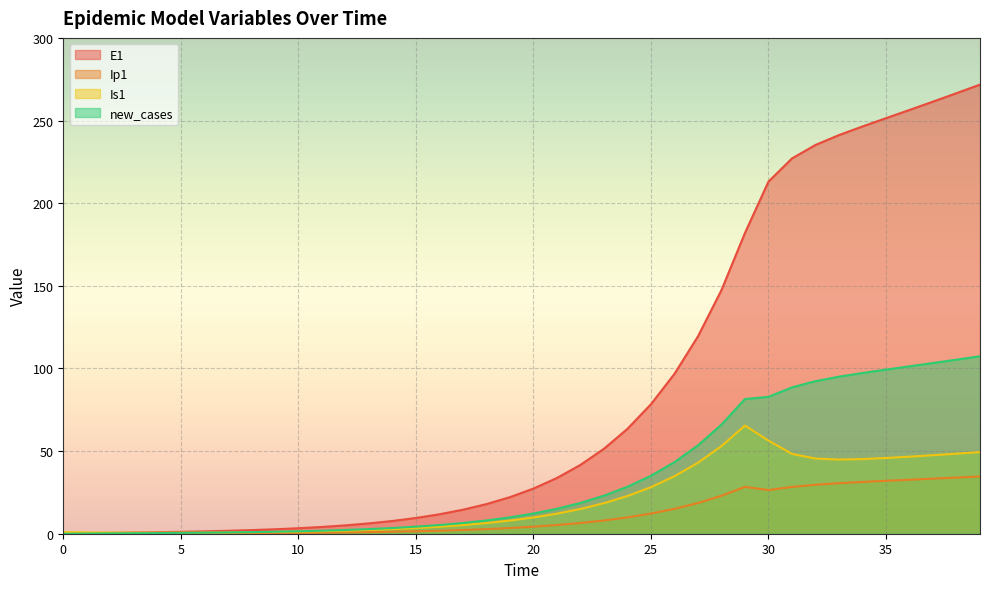

What is the difference between the maximum and minimum values in the Is1 series?

64.8